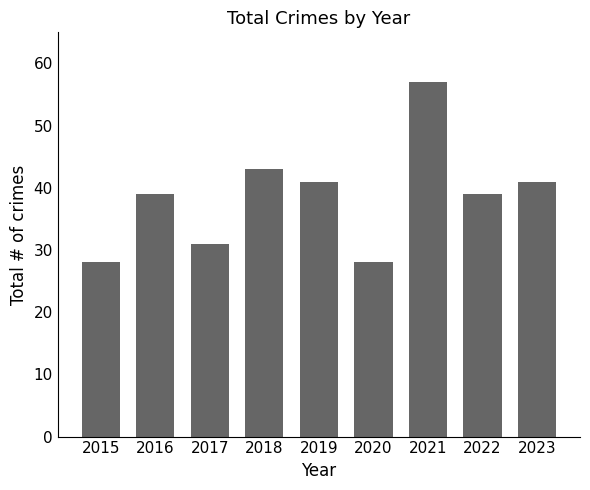

At which category does the chart reach its peak across all series?

2021